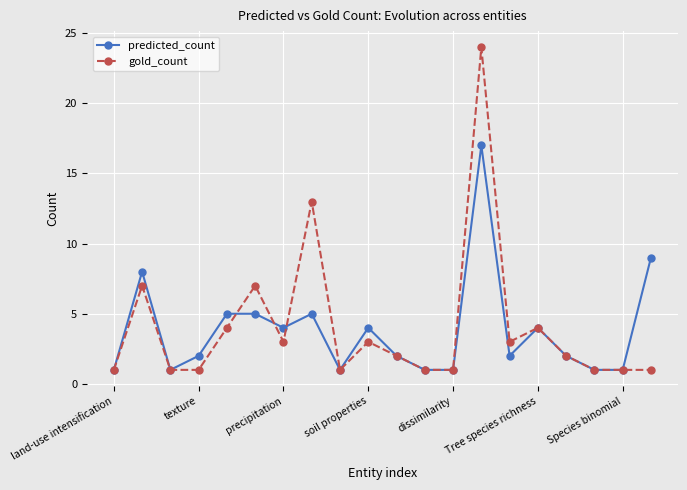

List the series in order of their peak value, lowest first.

predicted_count, gold_count